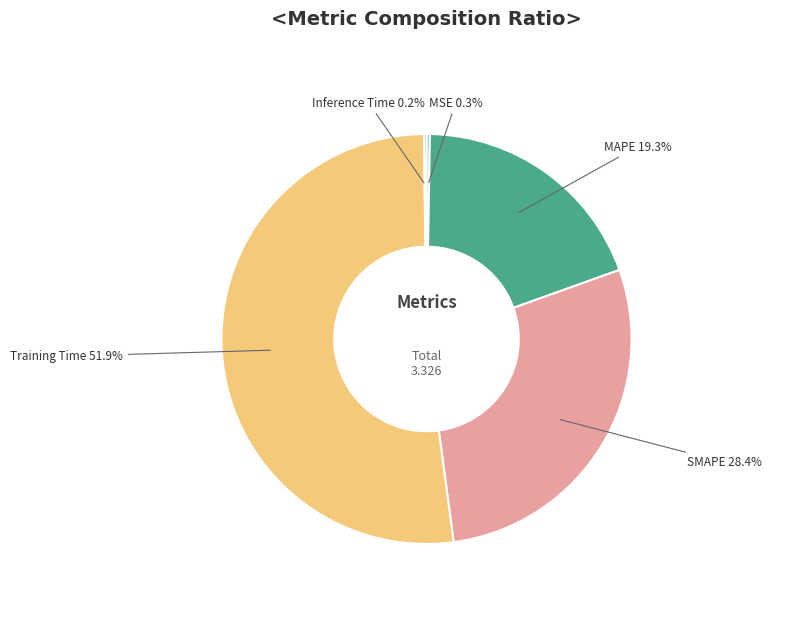

Is there any slice that represents more than half of the pie?

Yes